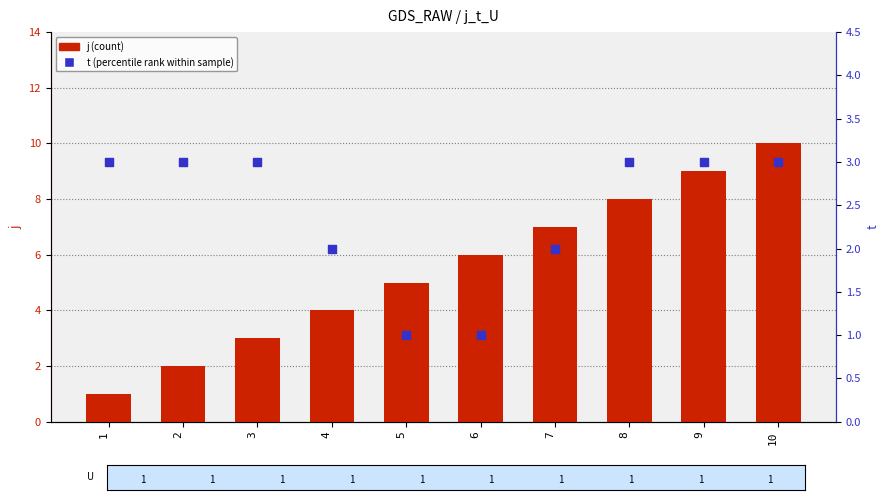

Which series reaches the minimum Y coordinate?

j (count)